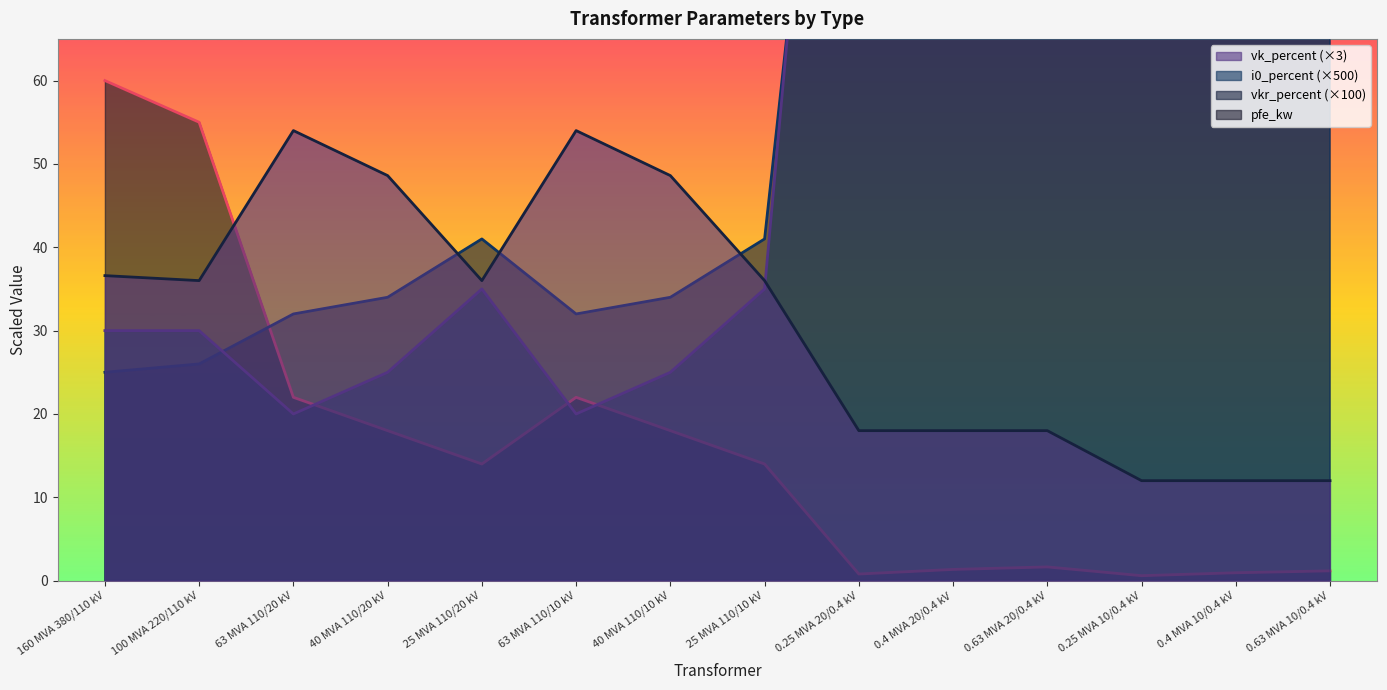

Where is the first local maximum for i0_percent?

25 MVA 110/20 kV